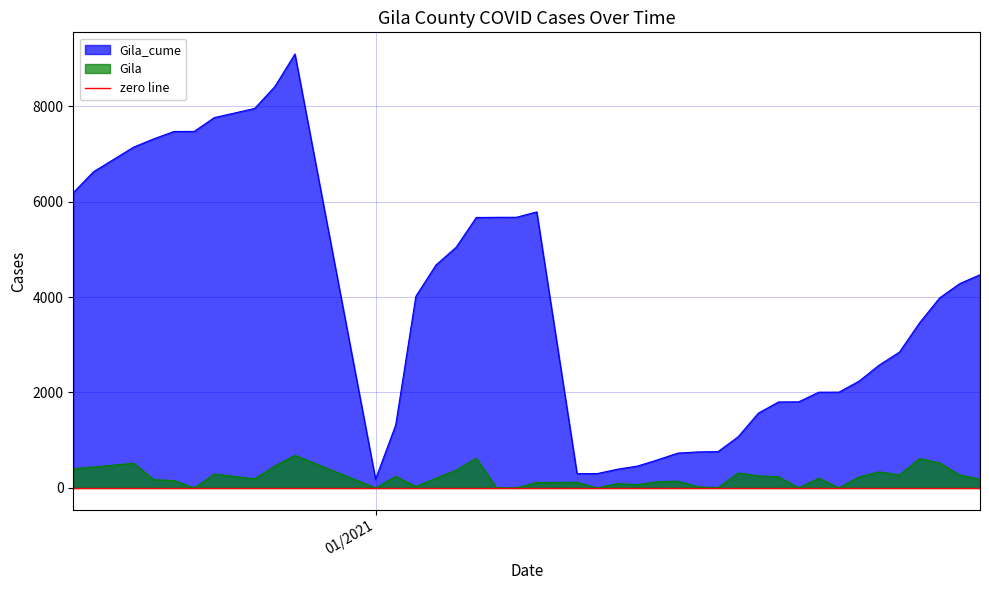

True or false: Gila has a value of 325 at 12/26/2020.

False